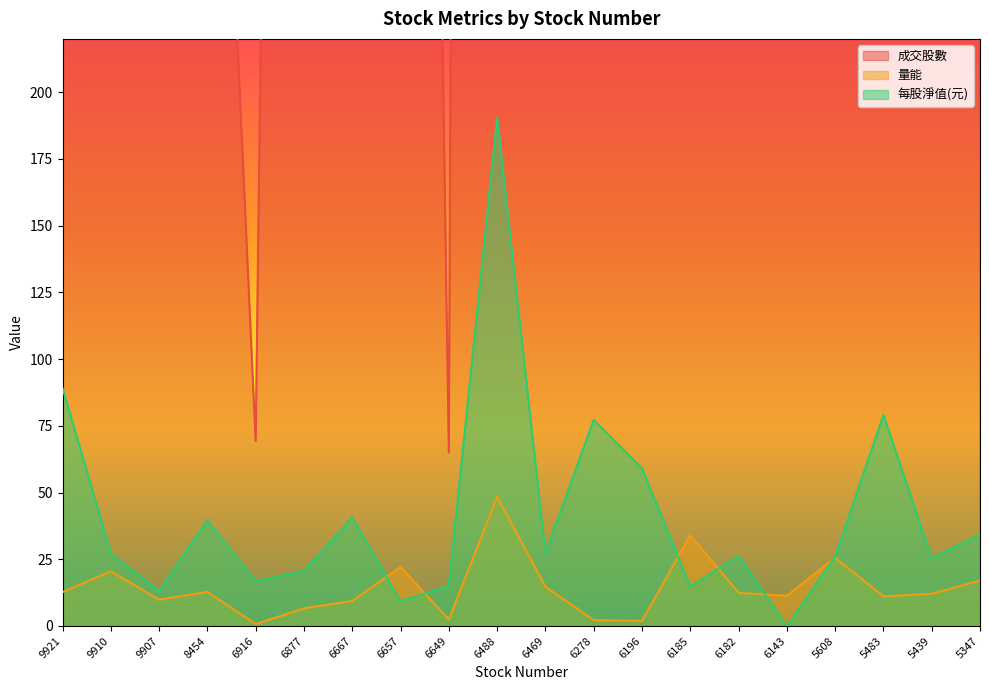

Where does the 成交股數 series first go above 1265?

9910